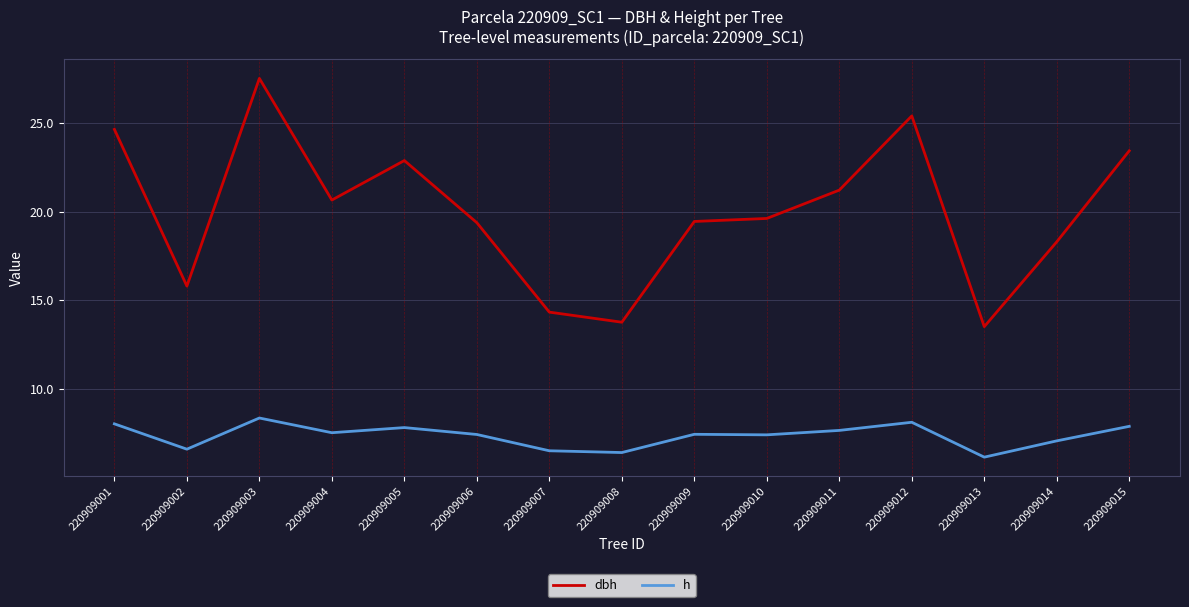

Which series has the largest total across all categories?

dbh